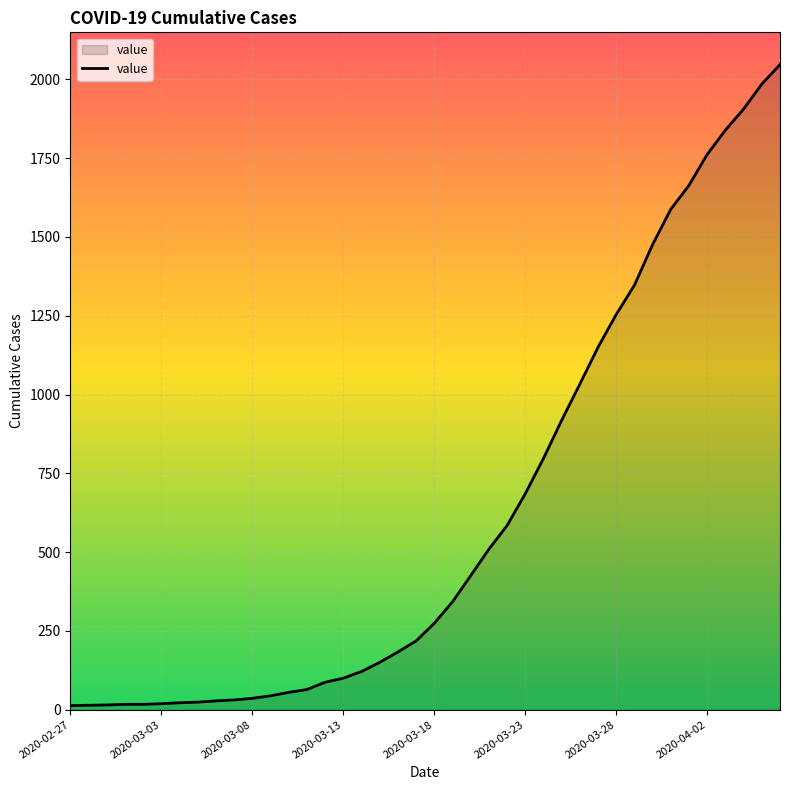

How many lines are shown in the chart?

1